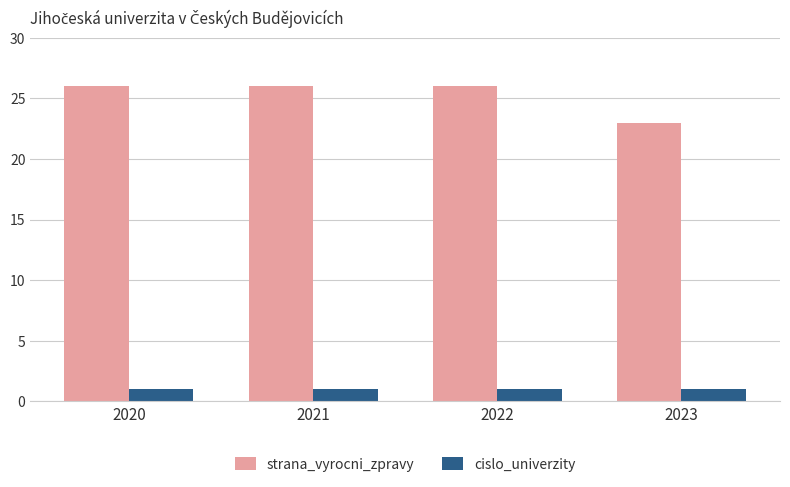

What is the sum of all cislo_univerzity values?

4